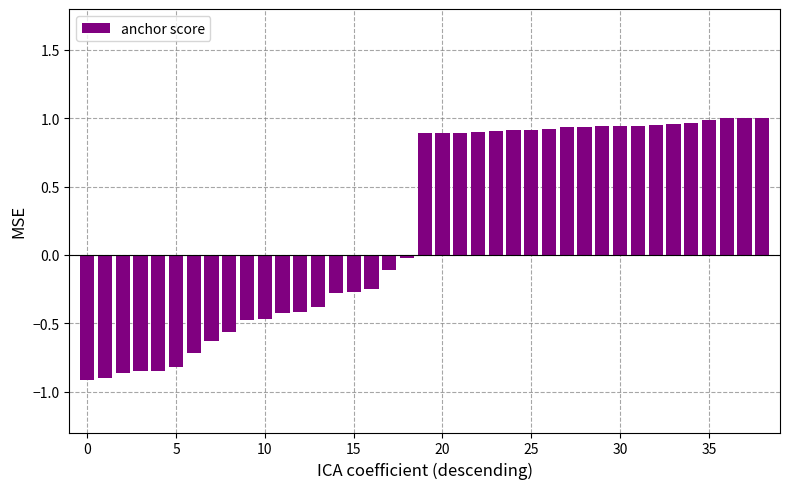

What is the difference between the maximum and minimum values?

1.9